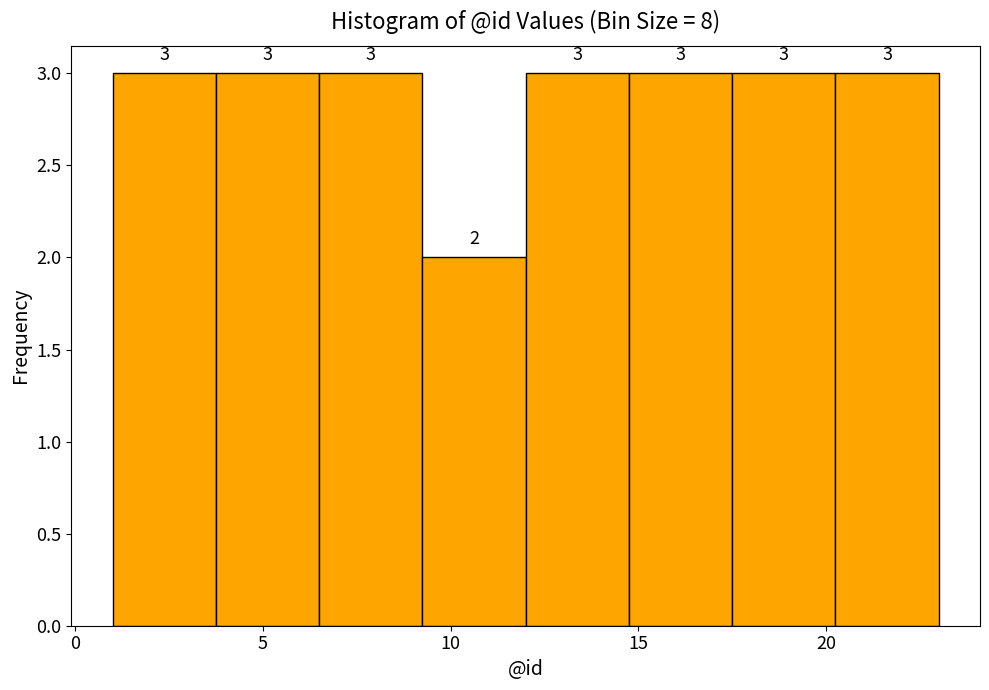

Reading left to right, list every bar in this chart as the range it spans on the x-axis followed by its height. The bar edges are not printed on the chart, so give them approximately, as read against the axis.

1.00 to 3.75: 3
3.75 to 6.50: 3
6.50 to 9.25: 3
9.25 to 12.00: 2
12.00 to 14.75: 3
14.75 to 17.50: 3
17.50 to 20.25: 3
20.25 to 23.00: 3